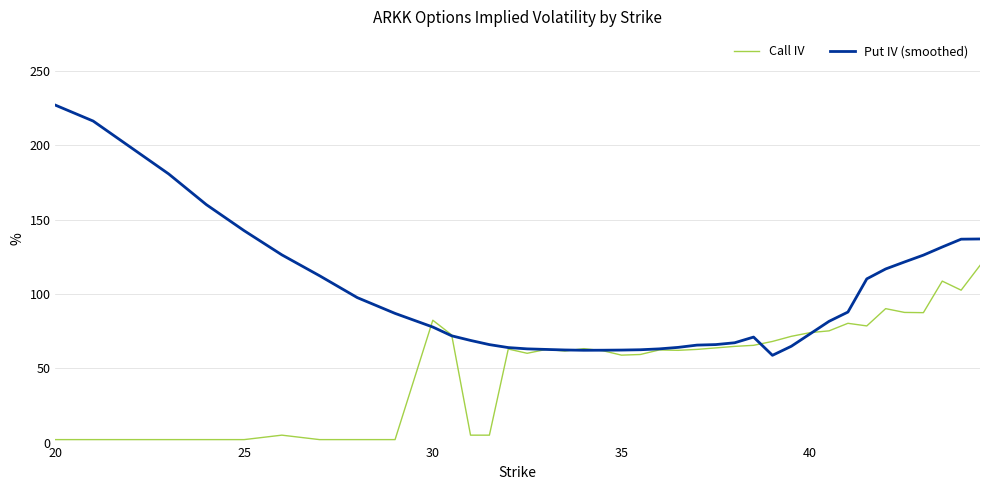

List the series in order of their overall mean, highest first.

Put IV (smoothed), Call IV